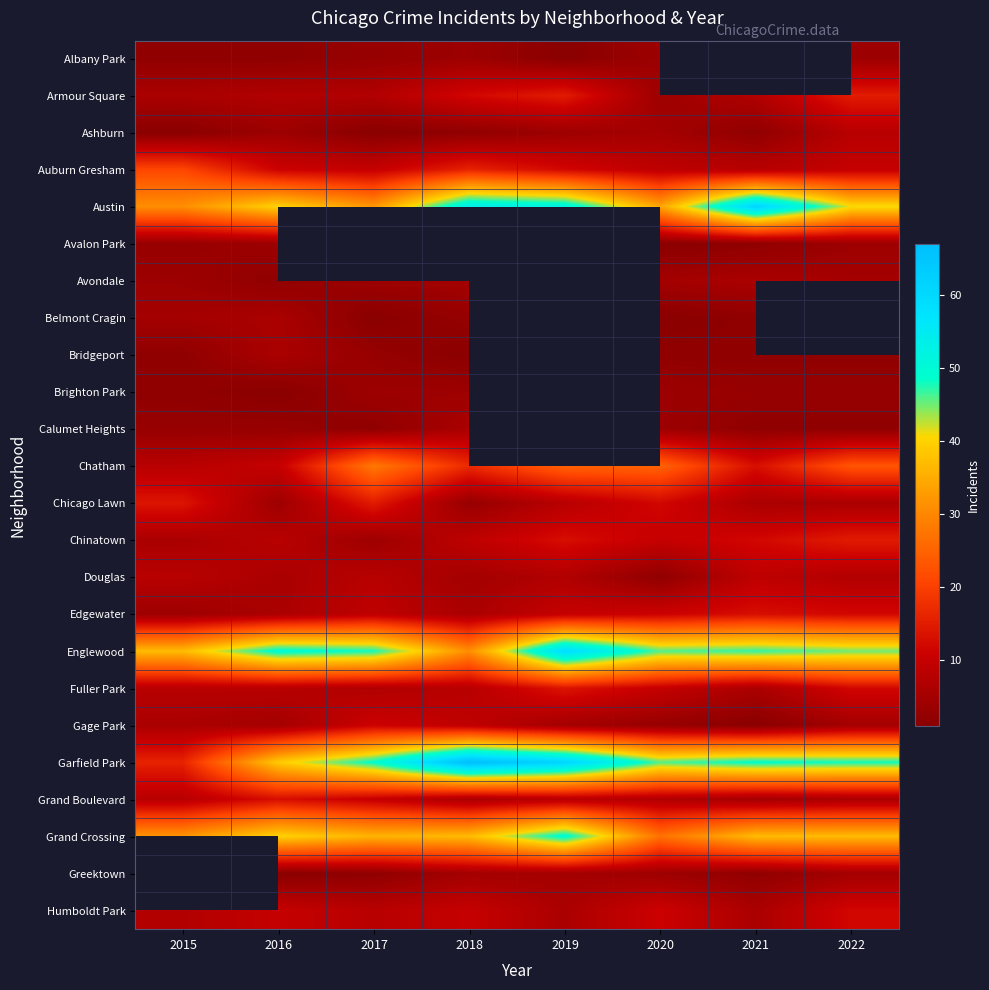

Which has a higher value, 2018 or 2015?

2018